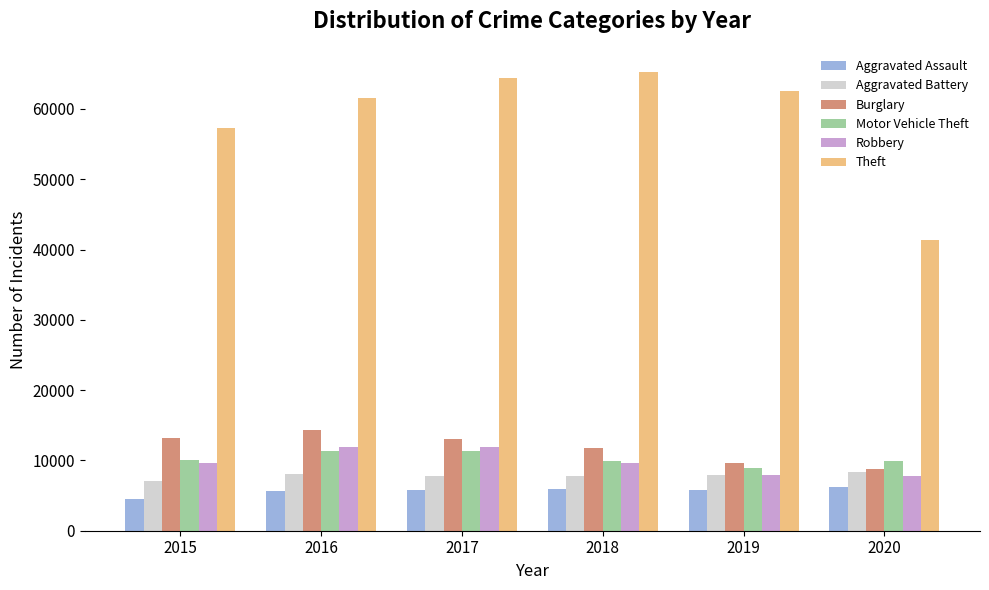

What are all the series names shown in the legend?

Aggravated Assault, Aggravated Battery, Burglary, Motor Vehicle Theft, Robbery, Theft